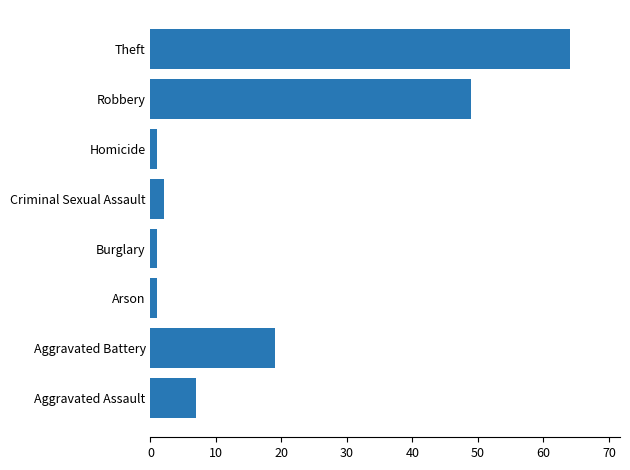

What is the change in value from Aggravated Battery to Criminal Sexual Assault?

-17